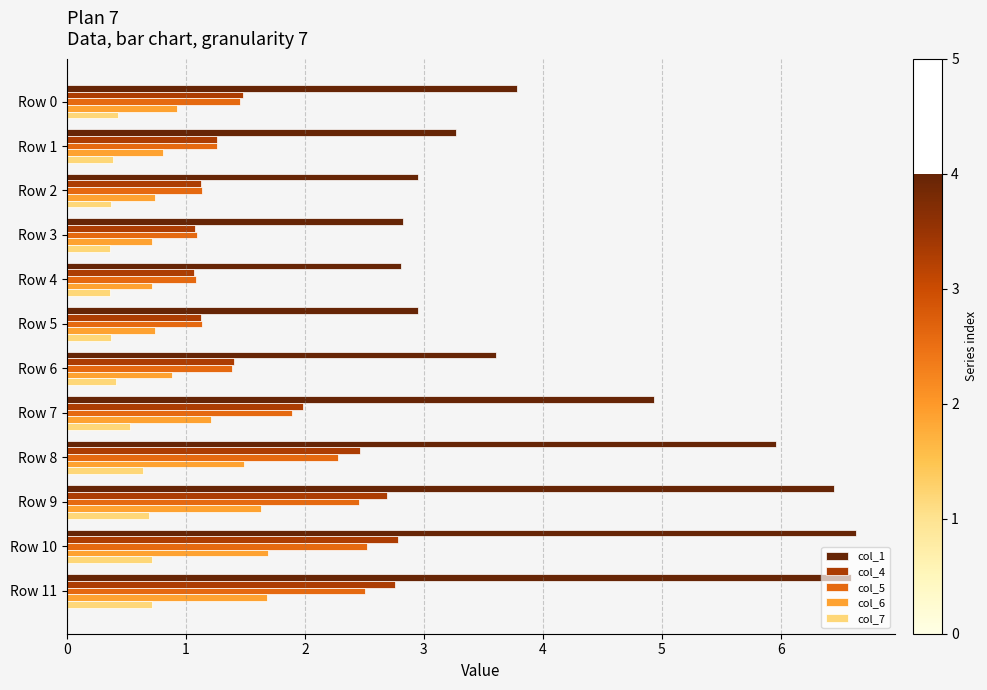

What is the difference between the highest and lowest values at Row 10?

5.9